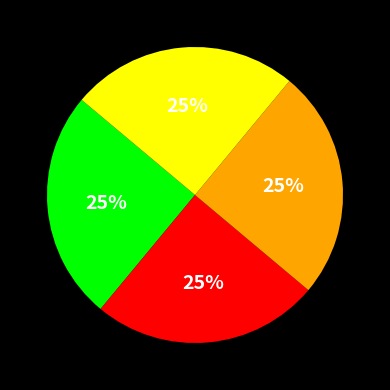

To the nearest percent, what is the average slice percentage?

25%